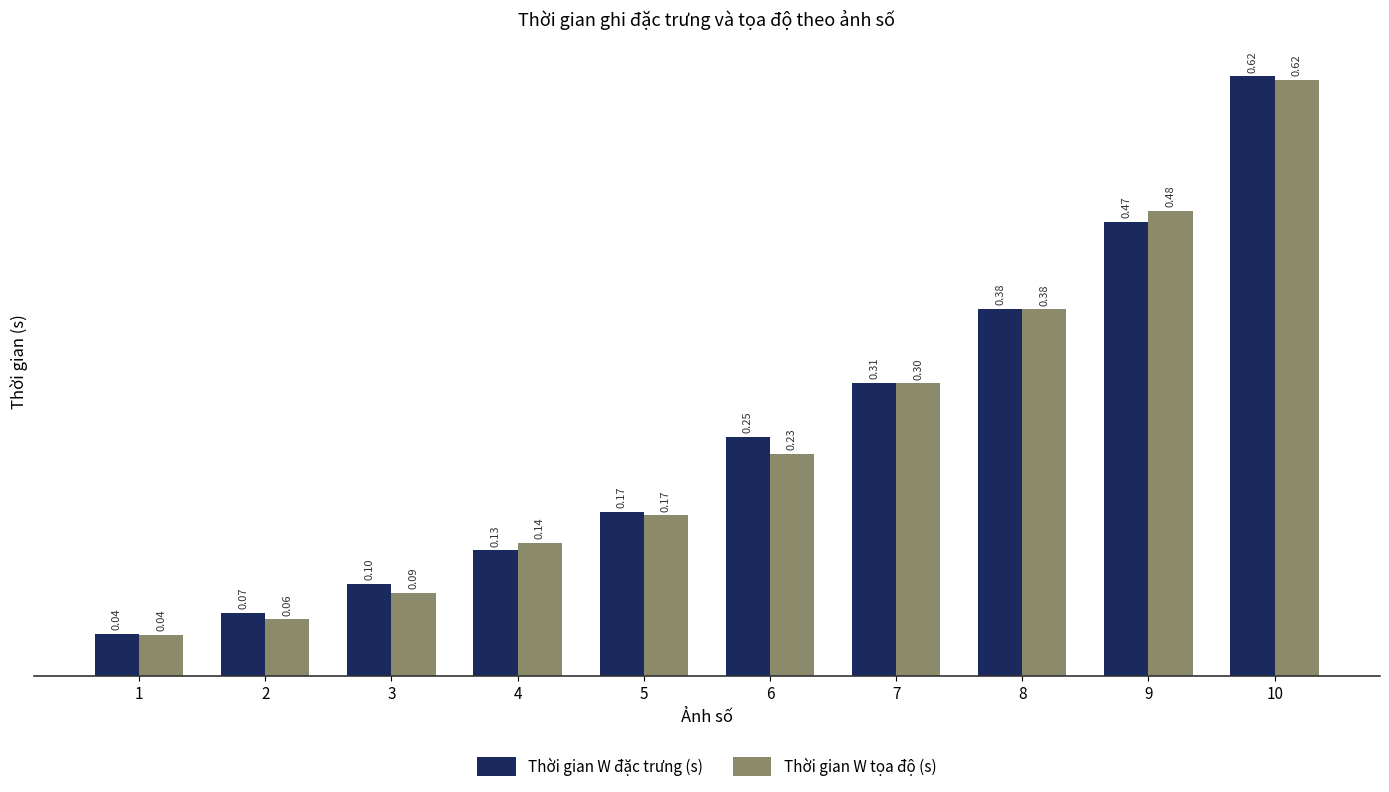

Which series changed the most between 2 and 10?

Thời gian W tọa độ (s)